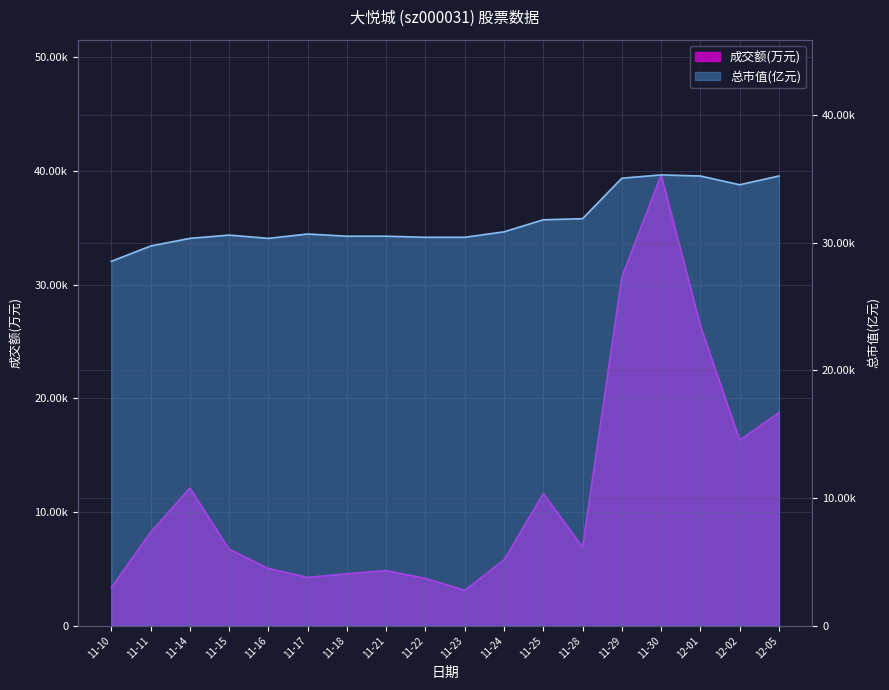

At which category is the sum across all series the highest?

11-30